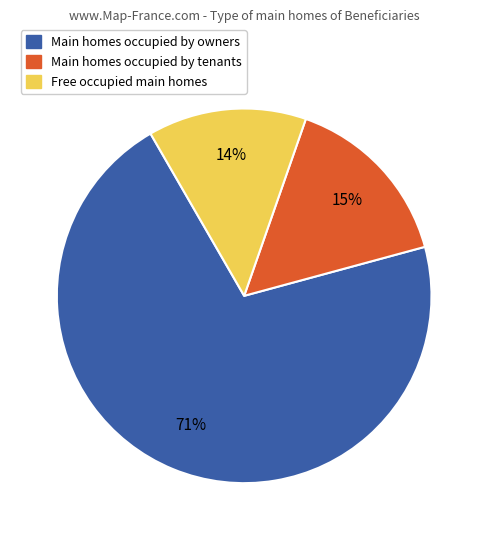

To the nearest percent, what is the average slice percentage?

33%